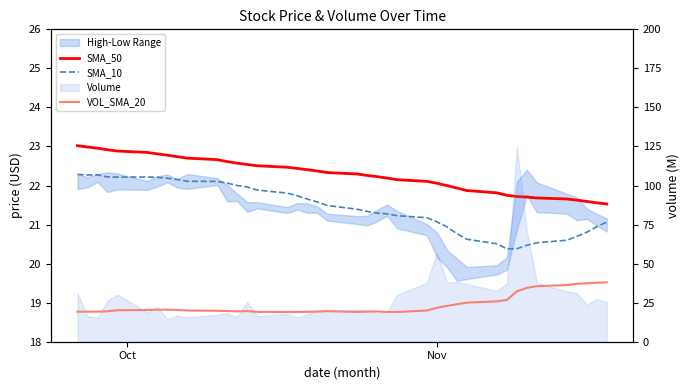

What is the difference between the maximum and minimum values in the VOL_SMA_20 series?

19.0